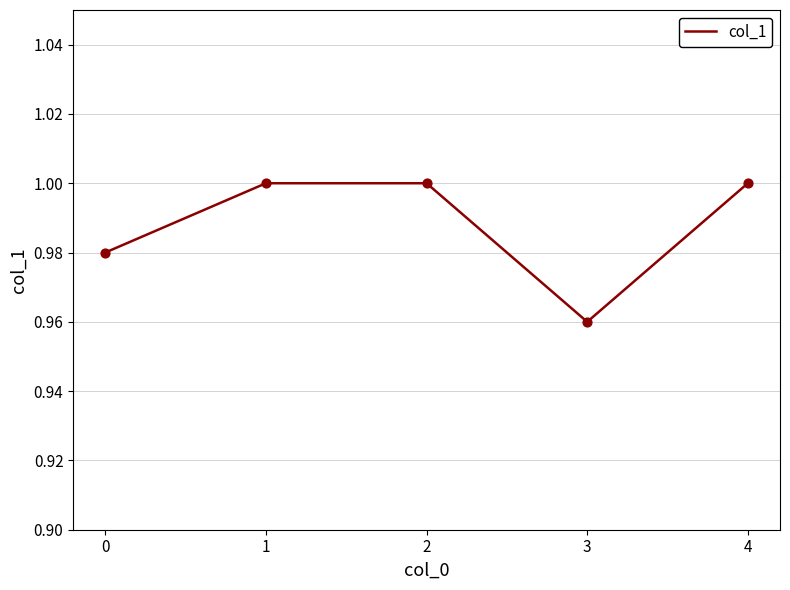

Where is the data nearest to the value 0?

3